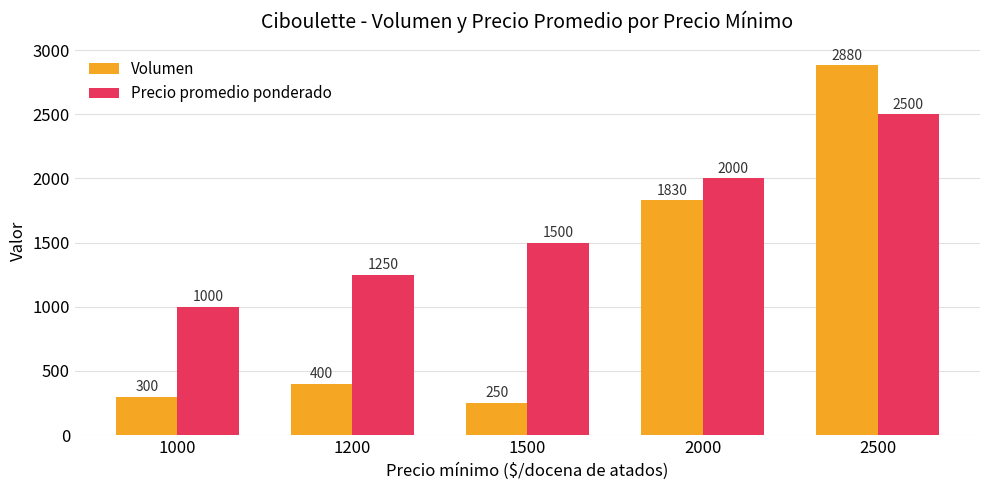

At which category is the sum across all series the highest?

2500